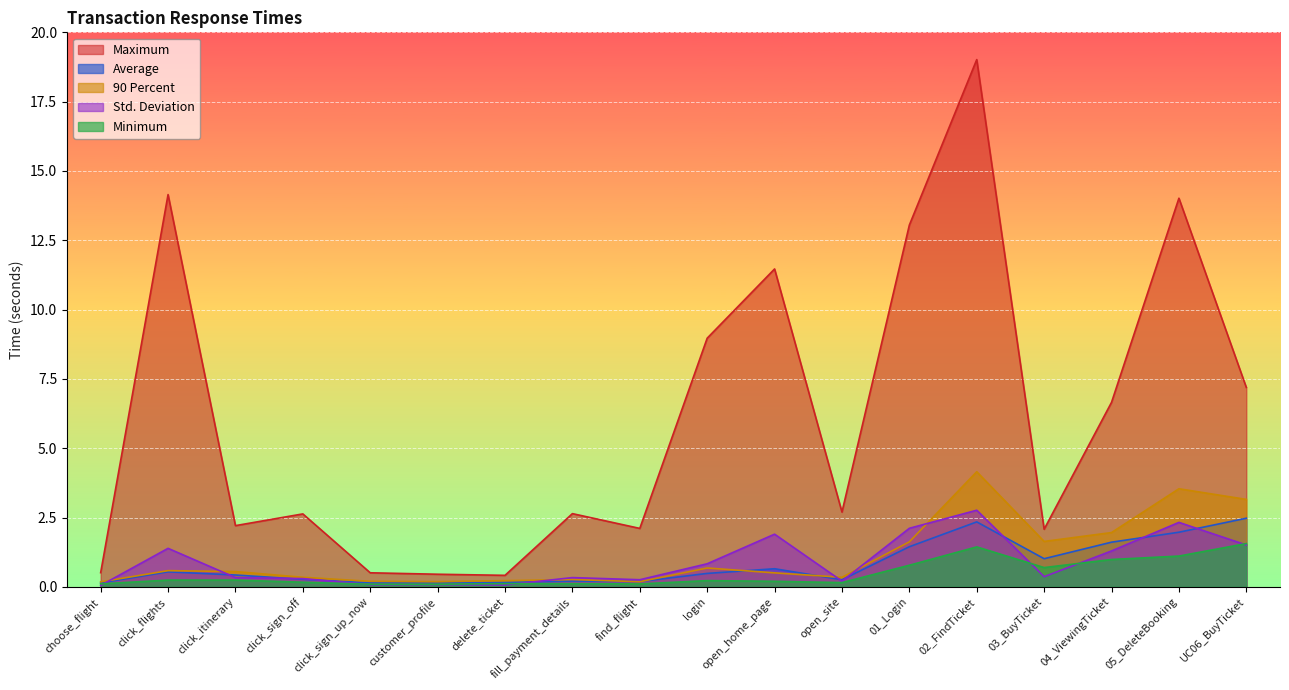

What position from the right is 01_Login?

6